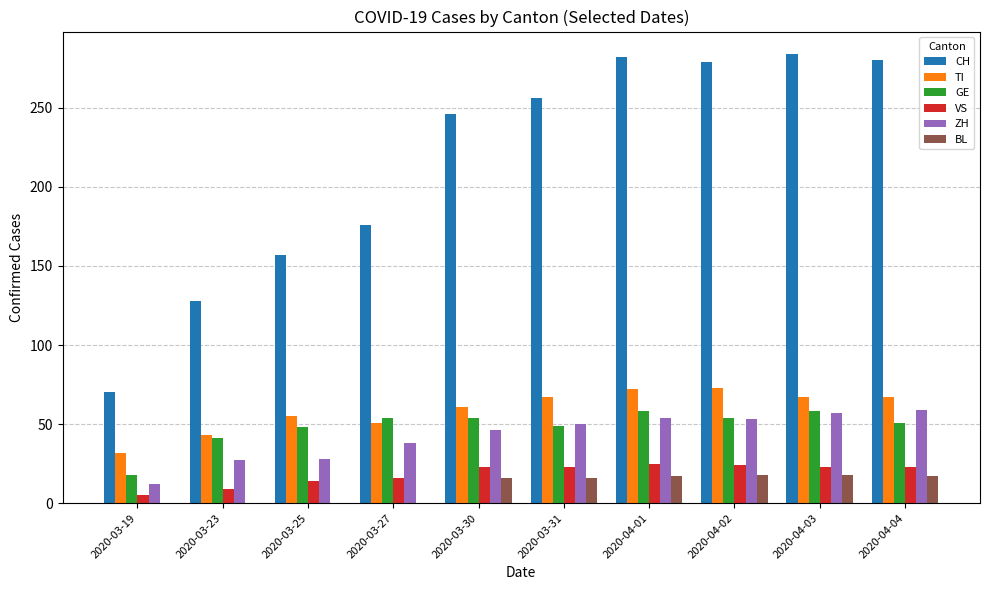

What are all the series names shown in the legend?

CH, TI, GE, VS, ZH, BL